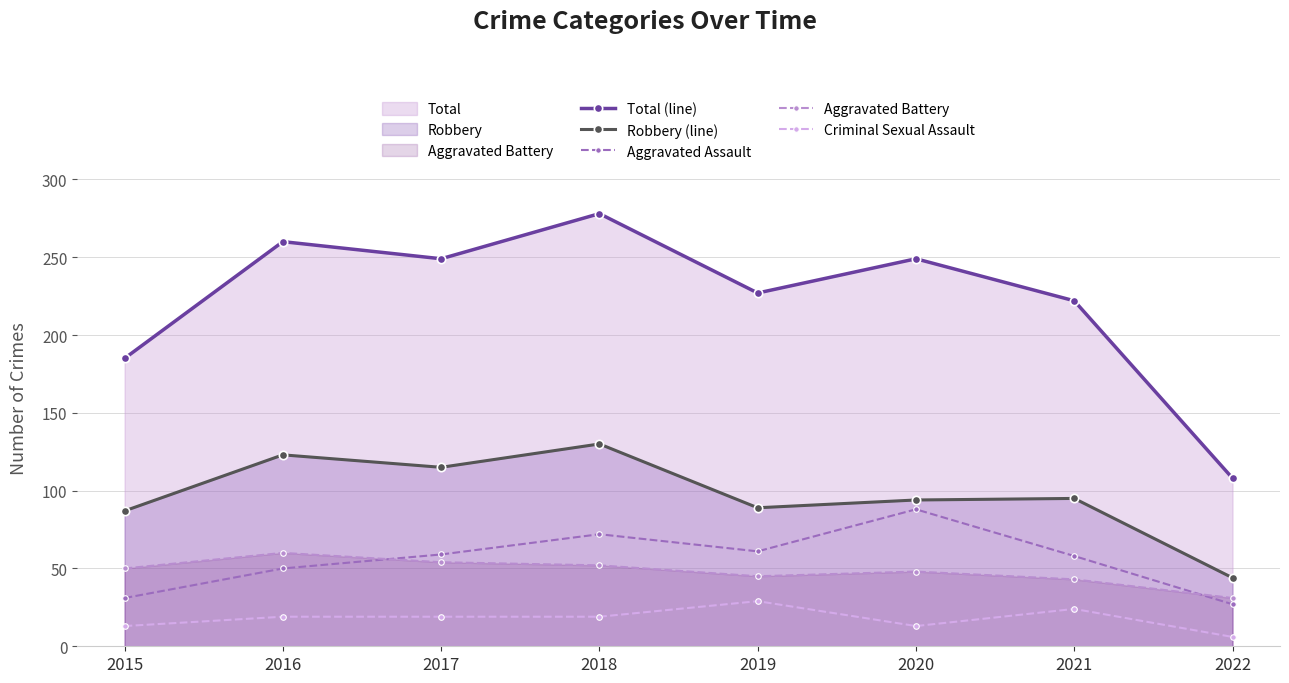

What is the total value across all series at 2017?

496